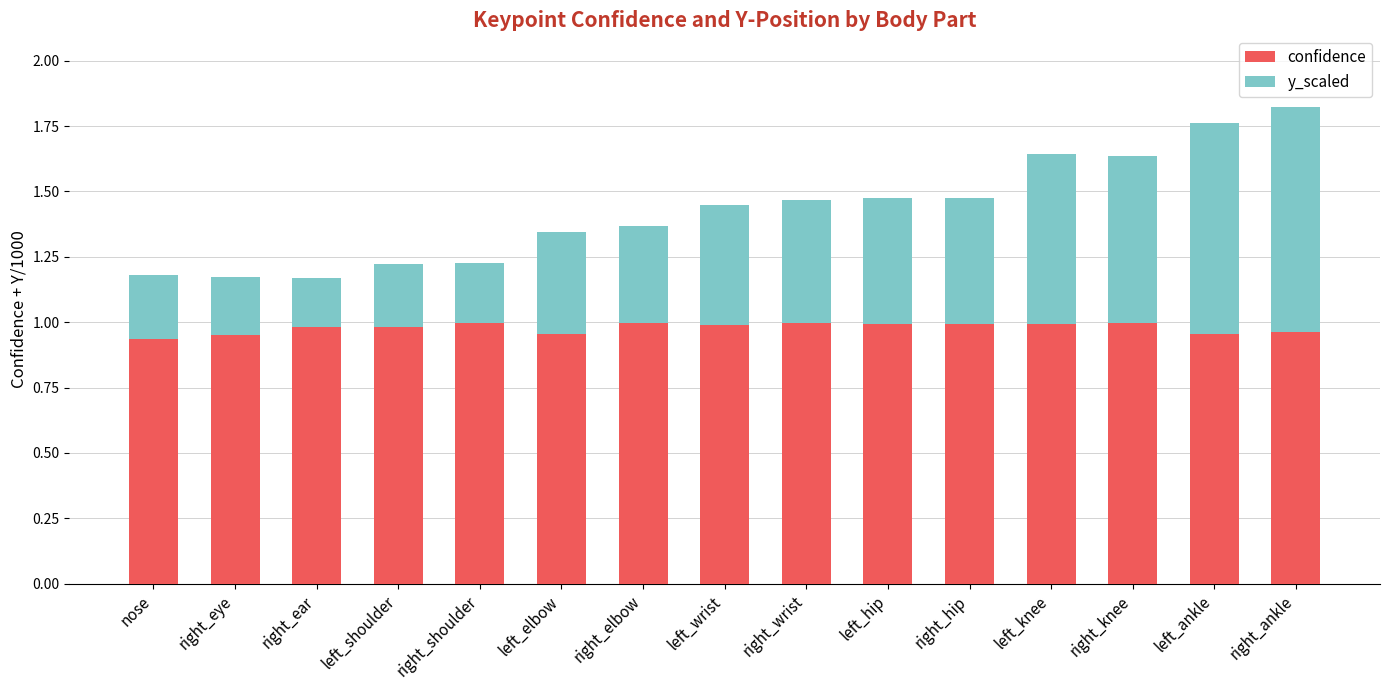

Is it true that confidence equals 1.5 at right_wrist?

False